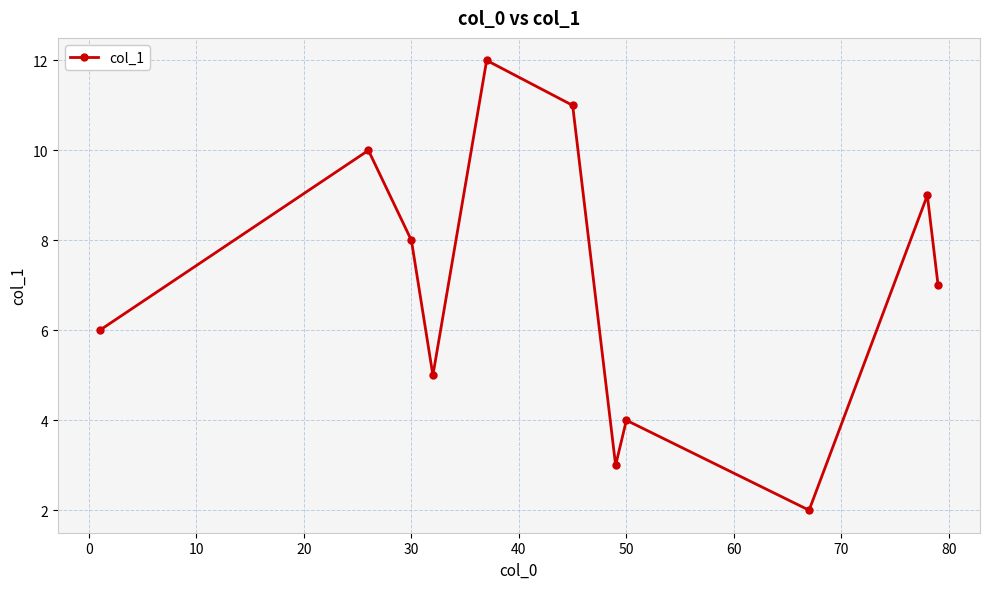

How many points are higher than both their immediate neighbors (excluding endpoints)?

4